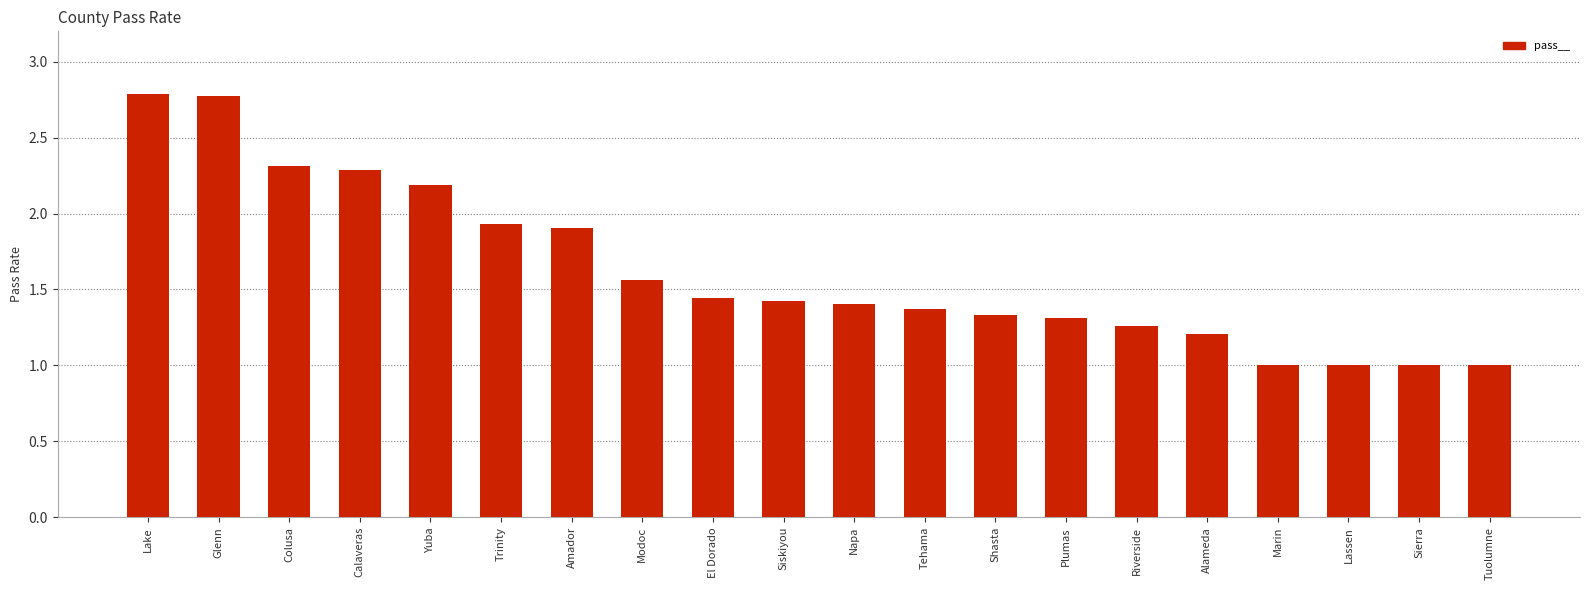

What is the sum of all values?

32.5